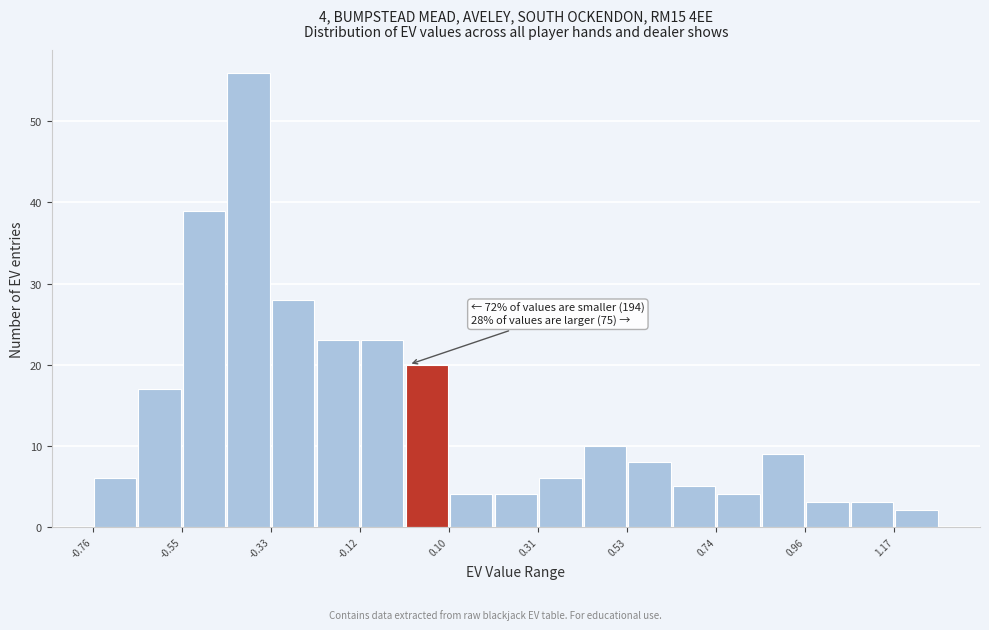

Read against the x-axis, roughly where is the centre of the tallest bar?

-0.40